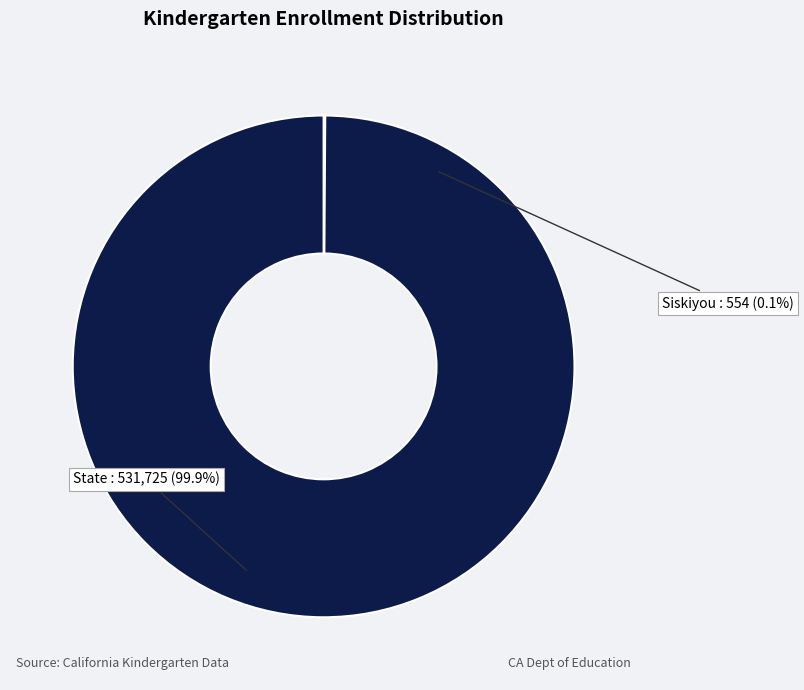

Count the number of slices in the pie.

2